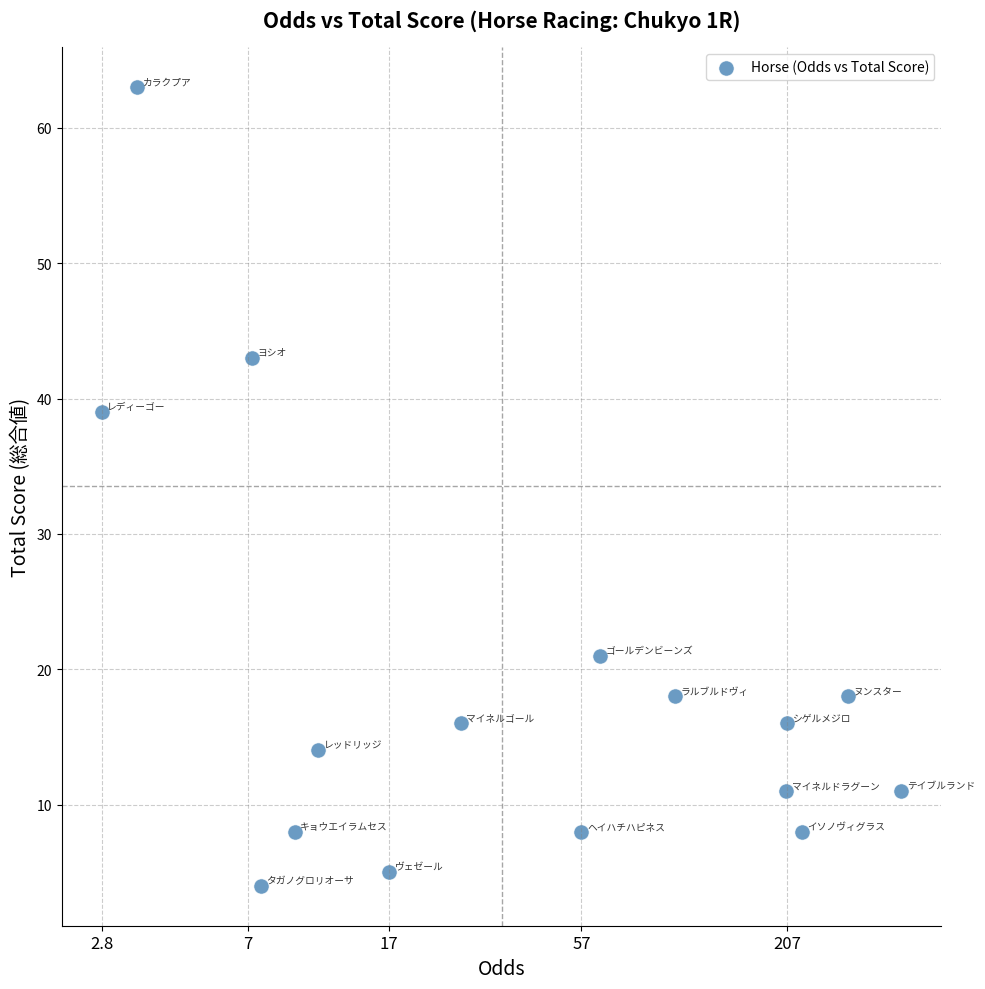

What Y value in the scatter plot is closest to 33?

39